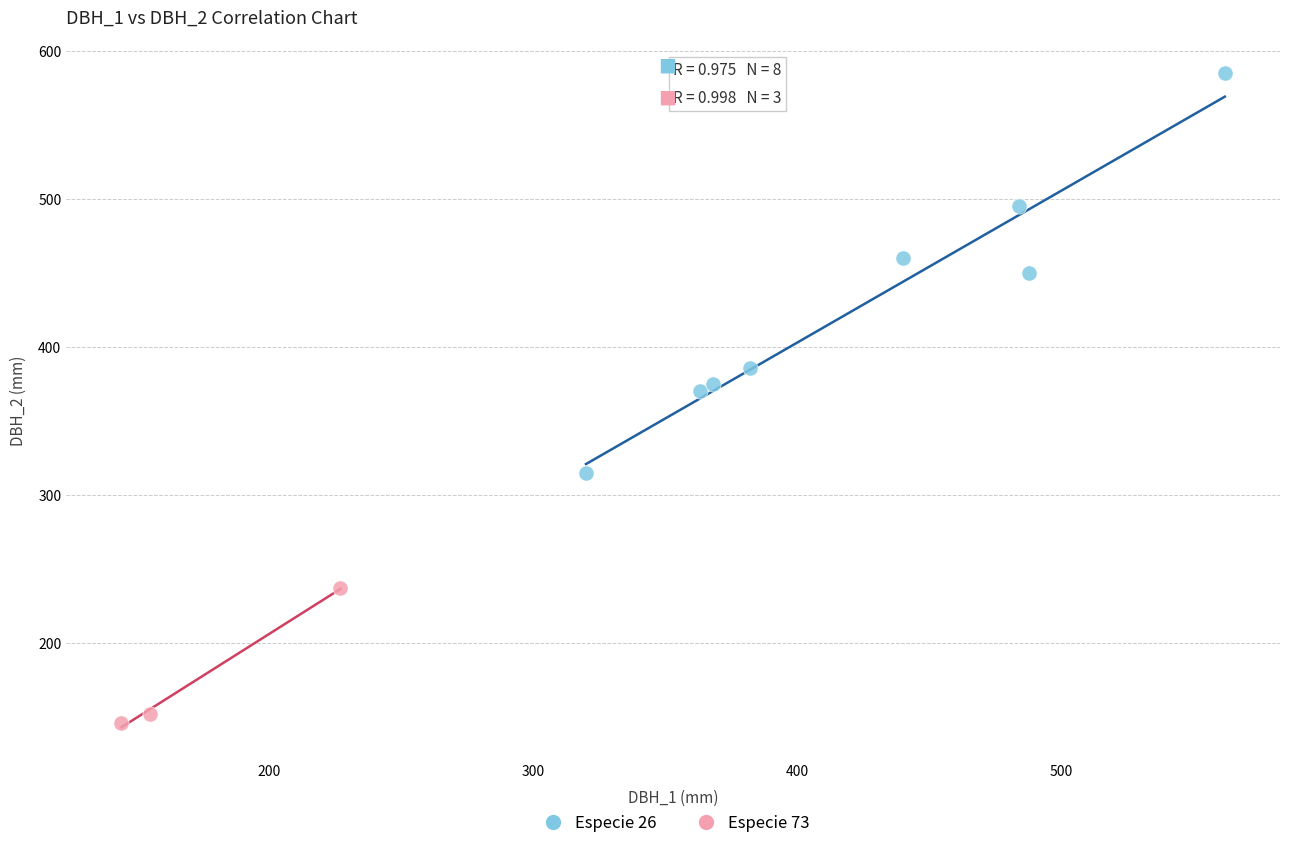

Which series has the widest spread of Y values?

Especie 26